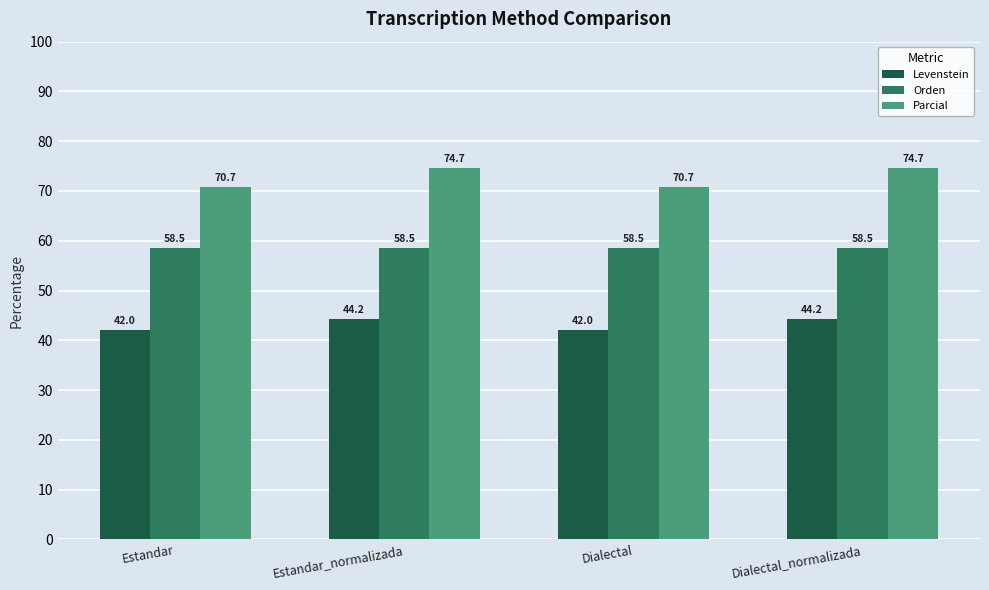

What is the smallest value displayed?

42.0